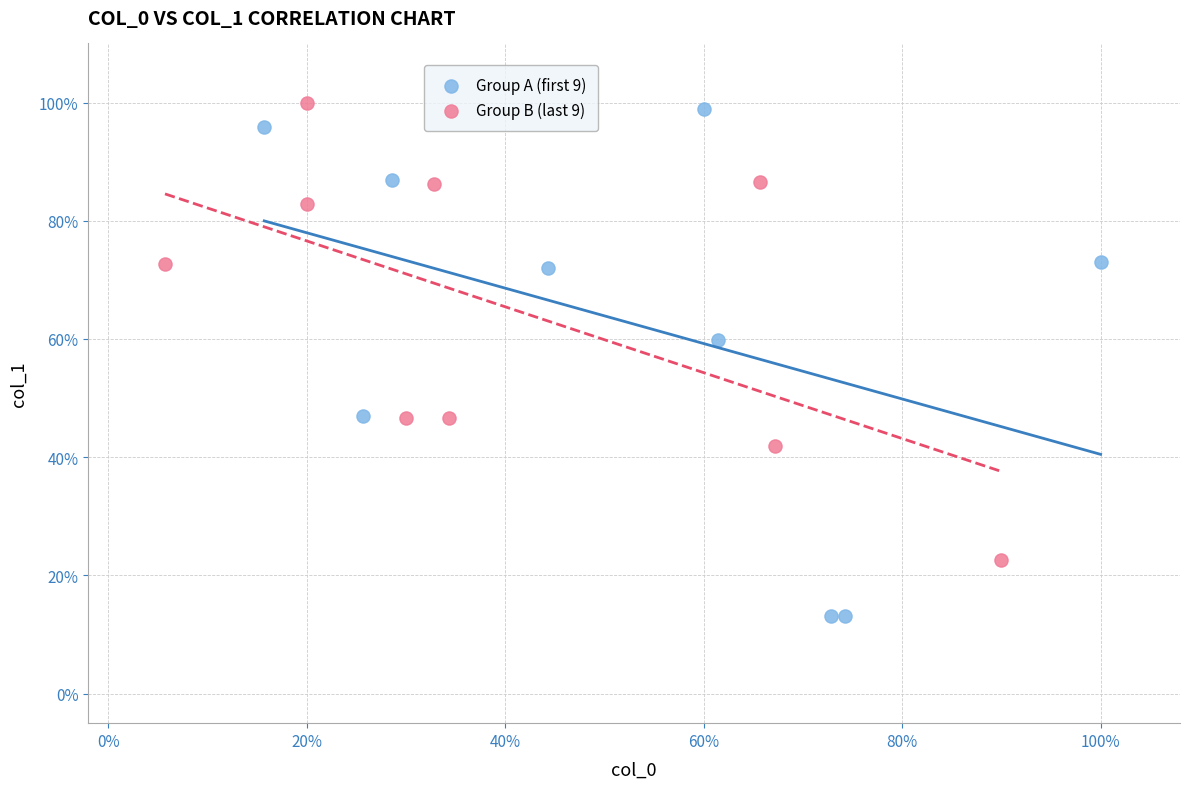

What are all the series names shown in the legend?

Group A (first 9), Group B (last 9)